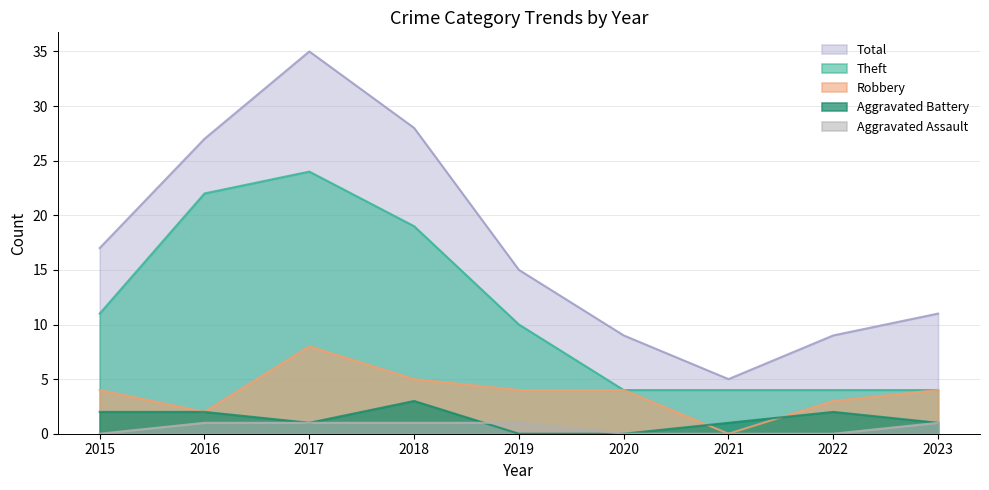

Between 2017 and 2023, which series saw the biggest shift?

Total